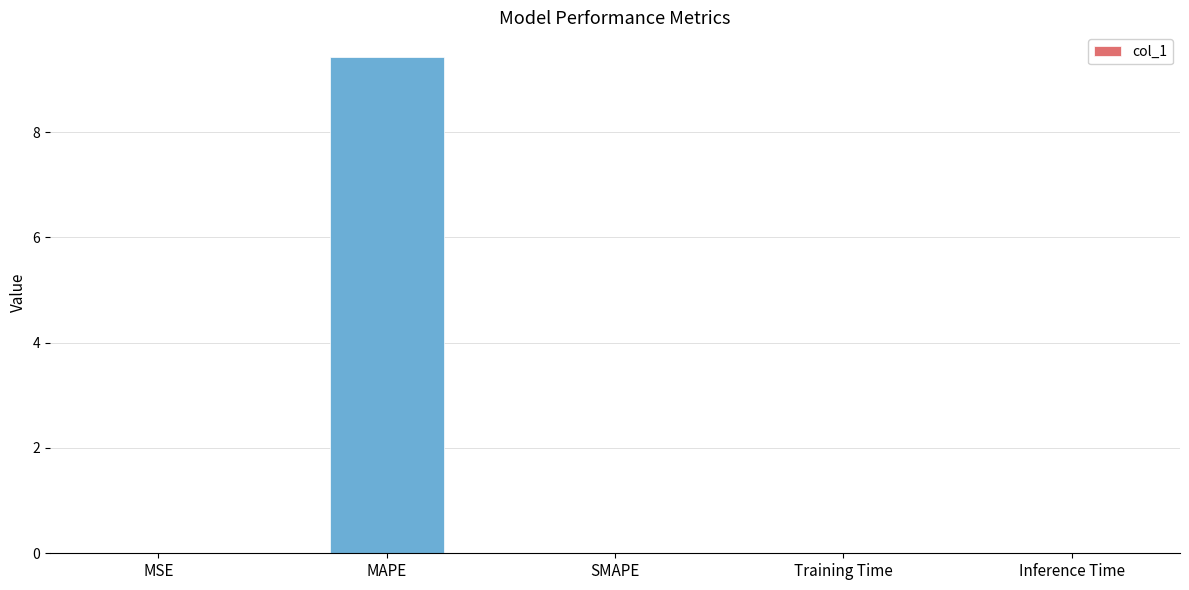

What is the maximum value shown in the chart?

9.4